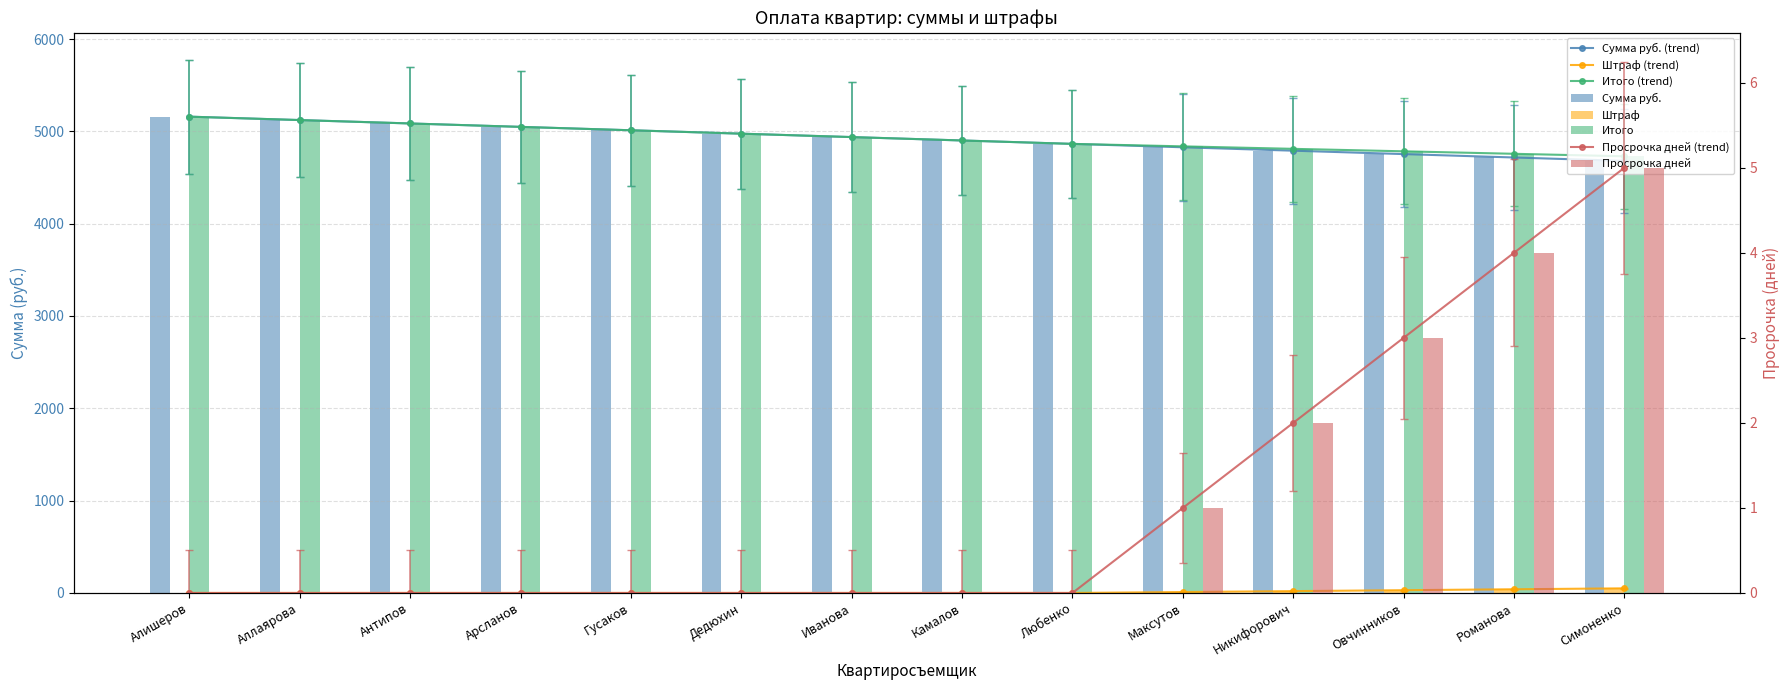

Which category has the highest value in the Итого series?

Алишеров